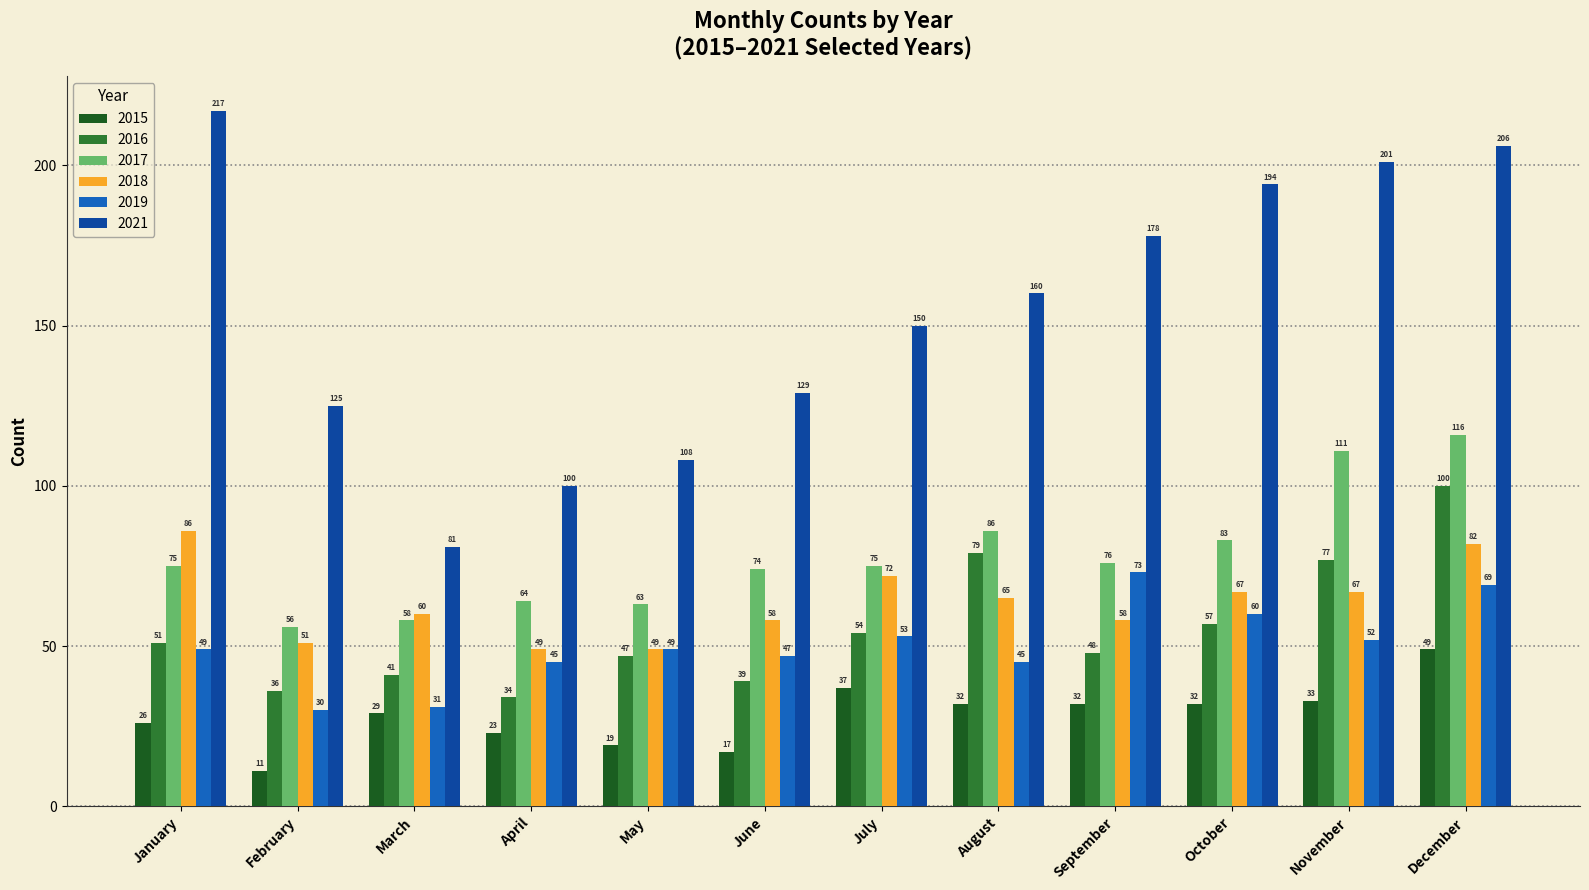

At which category is the sum across all series the highest?

December